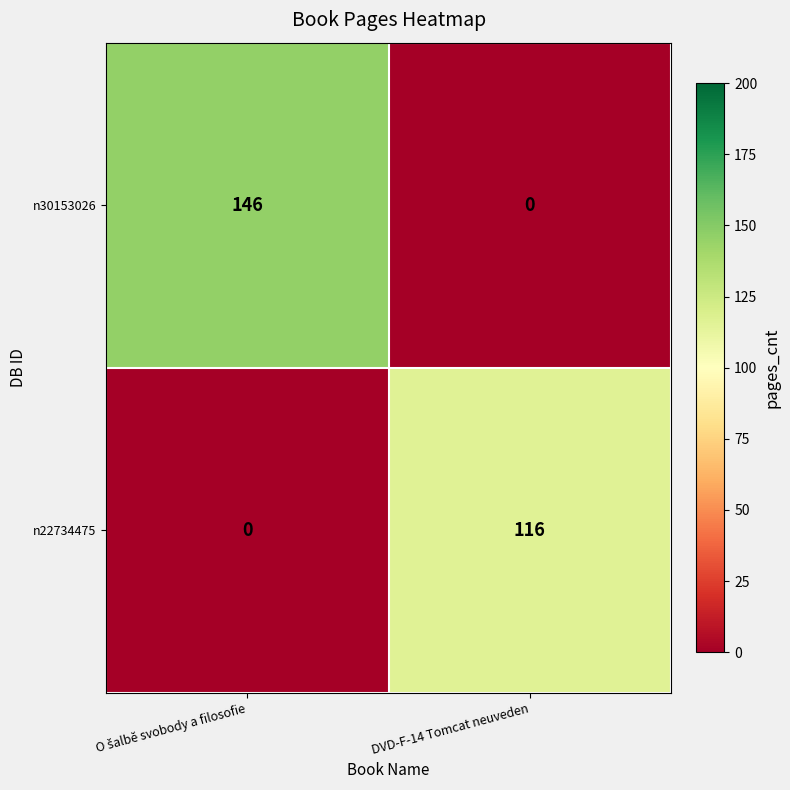

How many categories are shown in the chart?

2